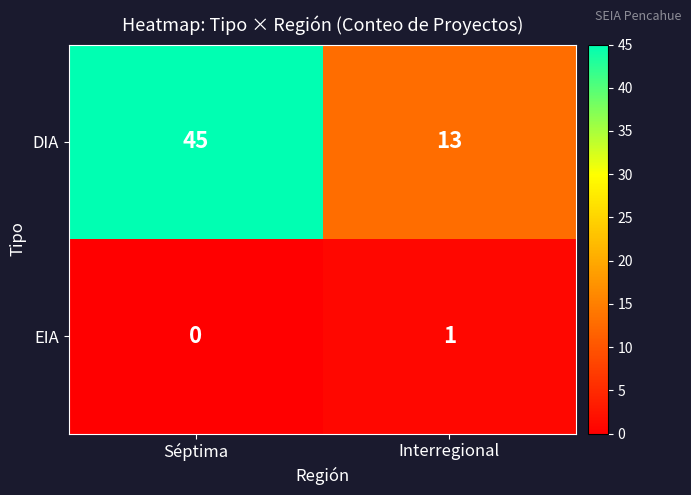

What is the maximum value shown in the chart?

45